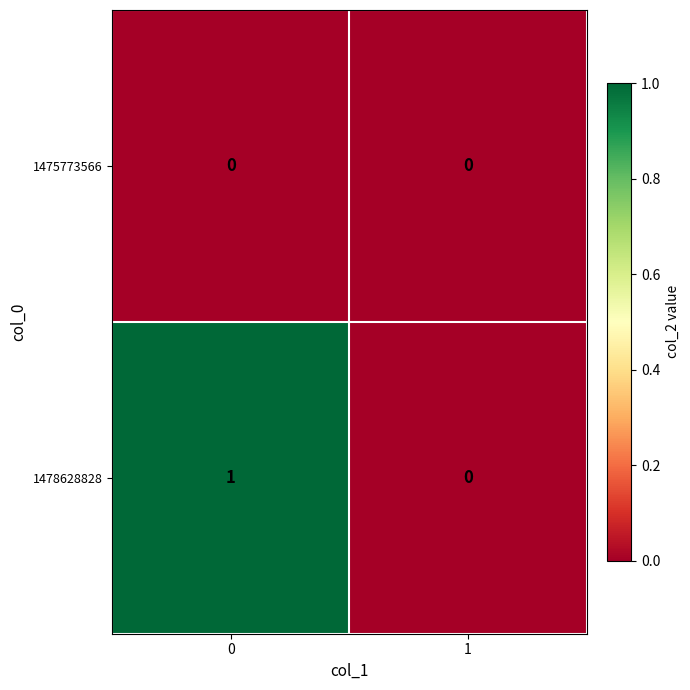

Rank the series at 0 from lowest to highest value.

1475773566, 1478628828